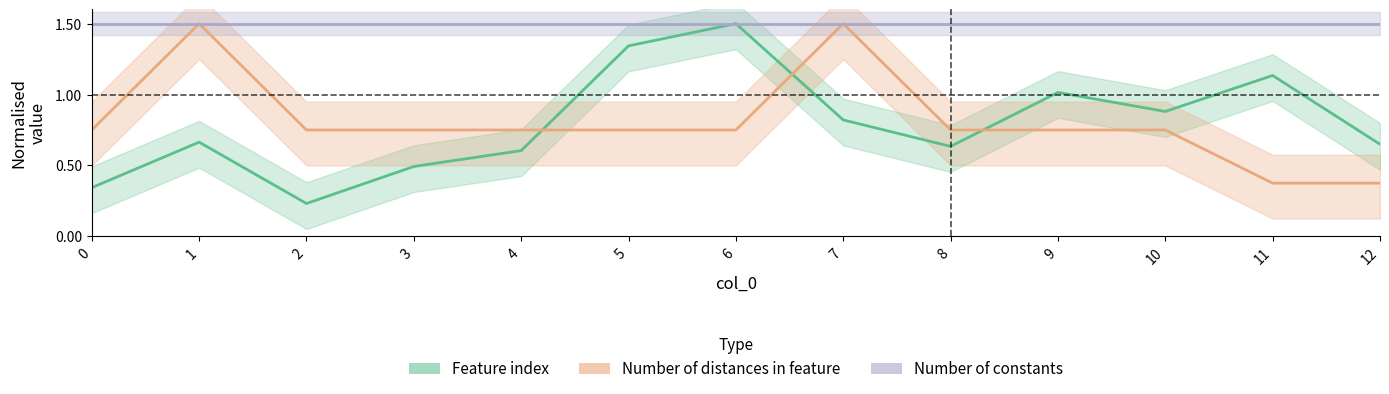

How many lines are shown in the chart?

3